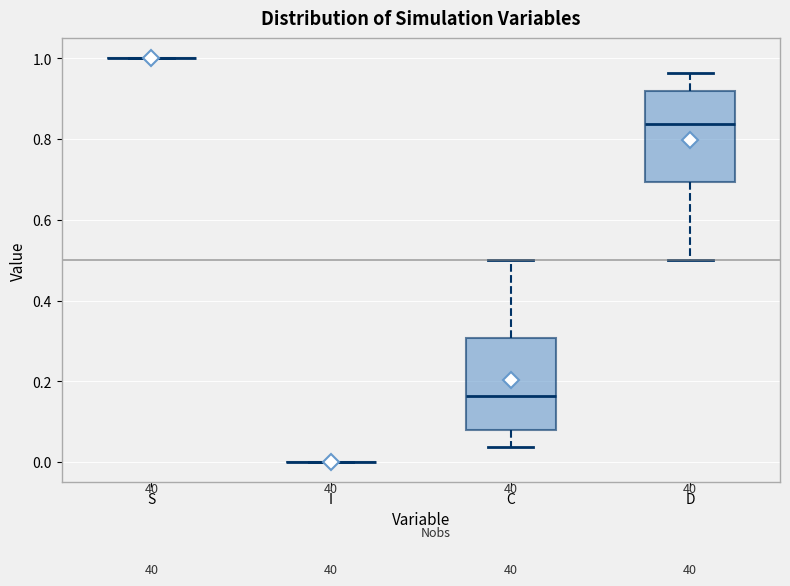

Reading left to right, transcribe this box plot: for each box, give where its median line is, the range the box spans, and where its two whiskers end, as read against the y-axis. The values are not printed on the chart, so give them approximately, as read against the axis.

S: box collapsed to a line at 1.00, whiskers 1.00 to 1.00
I: box collapsed to a line at 0.00, whiskers 0.00 to 0.00
C: median 0.16, box 0.08 to 0.30, whiskers 0.04 to 0.50
D: median 0.84, box 0.70 to 0.92, whiskers 0.50 to 0.96